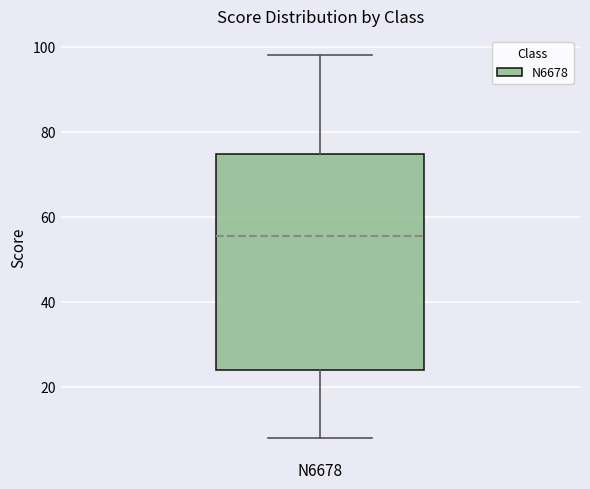

Transcribe this box plot: give where the median line is, the range the box spans, and where the two whiskers end, as read against the y-axis. The values are not printed on the chart, so give them approximately, as read against the axis.

median 56, box 24 to 74, whiskers 8 to 98